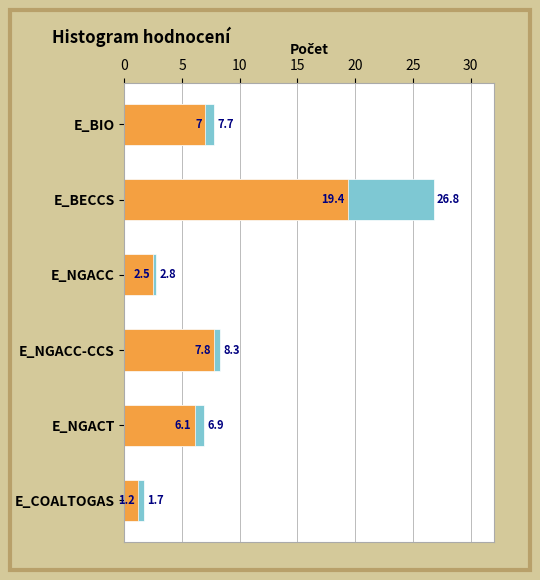

Reading left to right, list all the values displayed in this chart.

secondary: 7.7	26.8	2.8	8.3	6.9	1.7
primary: 7.0	19.4	2.5	7.8	6.1	1.2